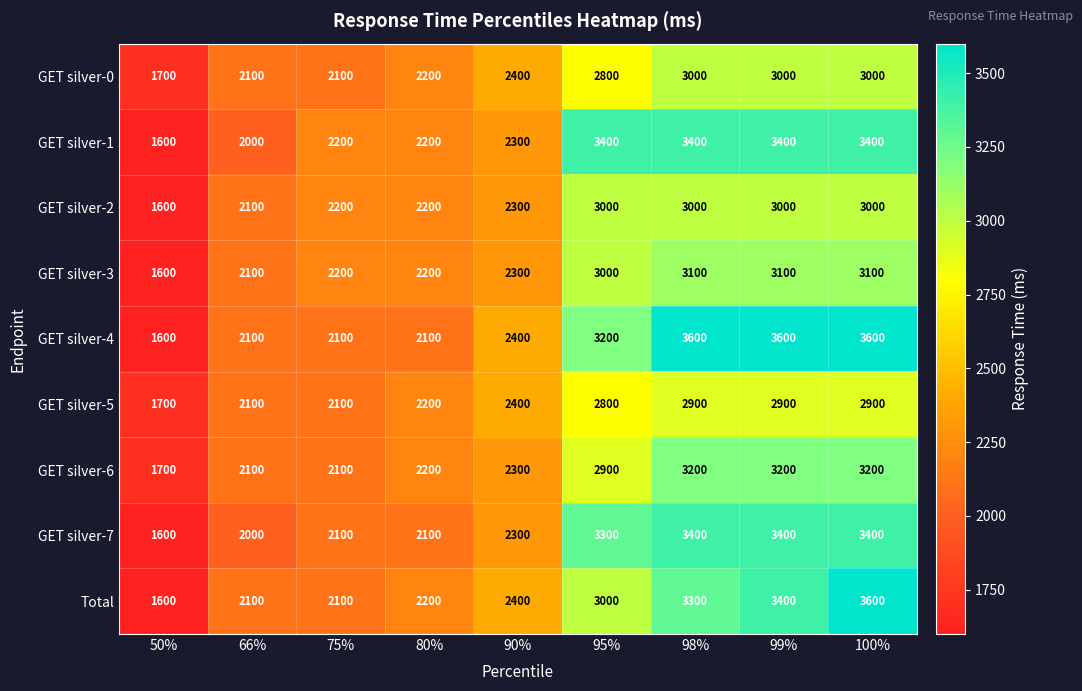

What is the difference between the GET silver-2 values at 75% and 66%?

100